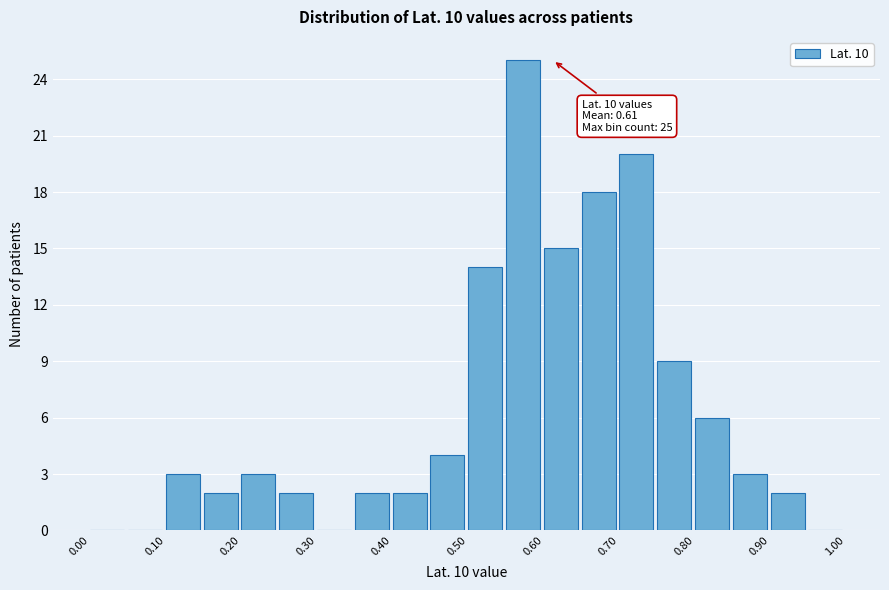

Which range on the x-axis has the tallest bar?

0.55 to 0.60